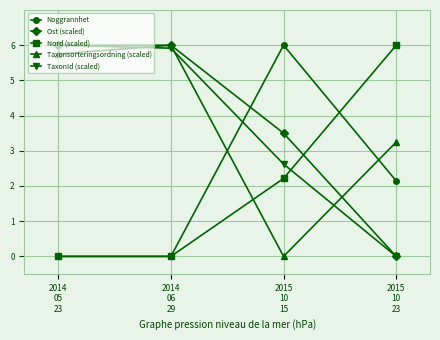

The value of Ost (scaled) at 2015
10
15 is 3.5. True or false?

True